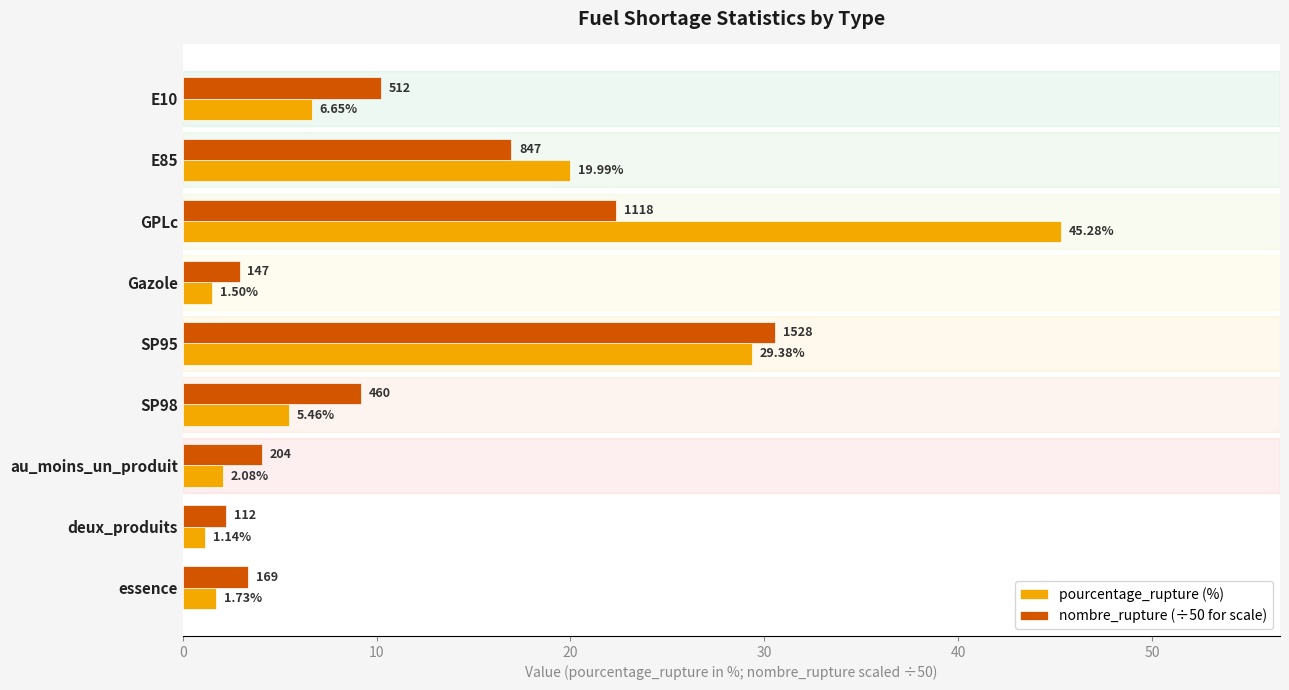

Which series has the largest total across all categories?

pourcentage_rupture (%)